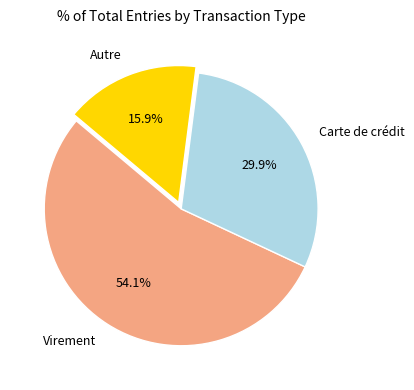

What percentage is the Virement slice, to the nearest percent?

54%